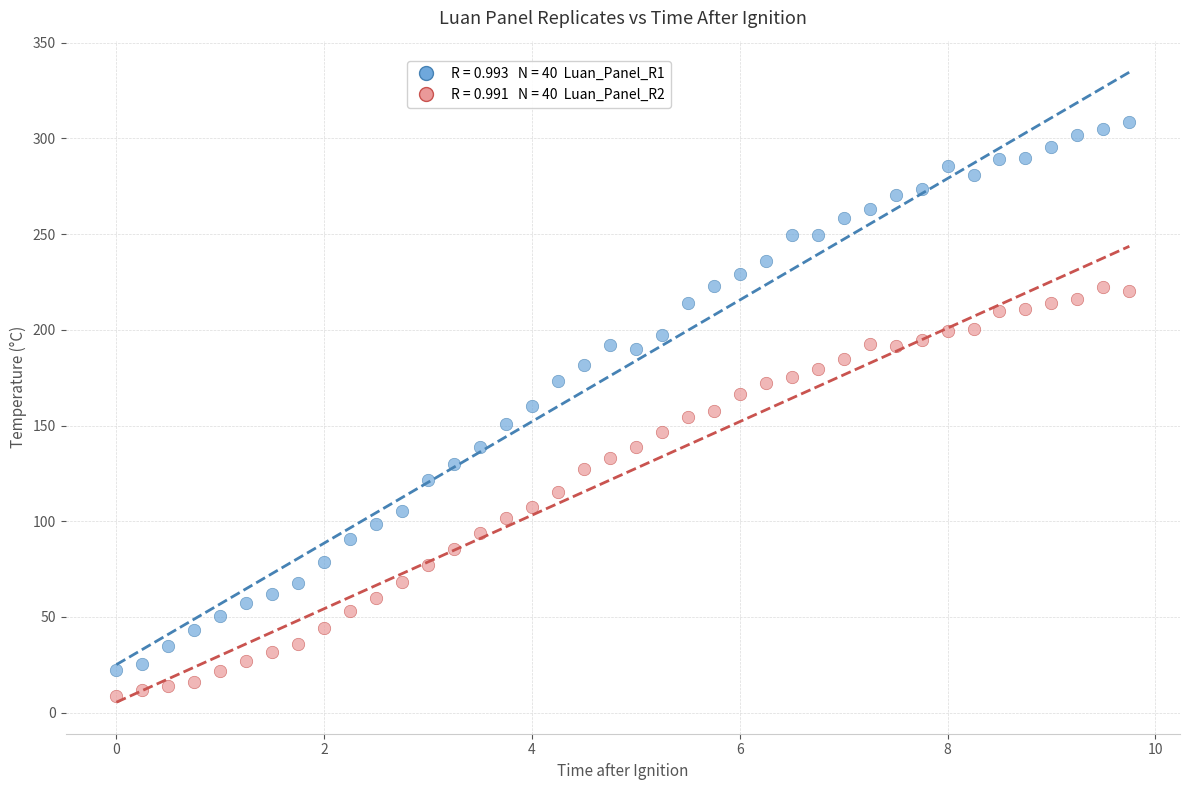

Across all data points, what is the range of X values (max minus min)?

9.8